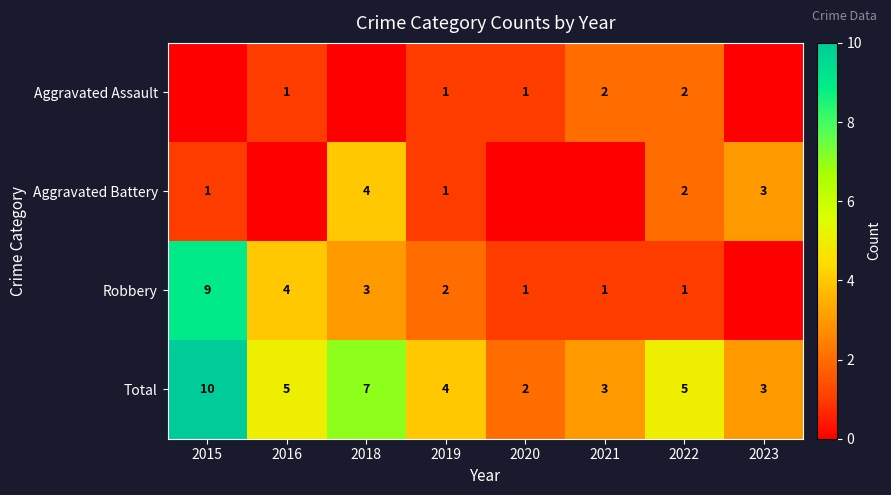

Is the value of Total at 2019 greater than the value of Robbery at 2019?

Yes